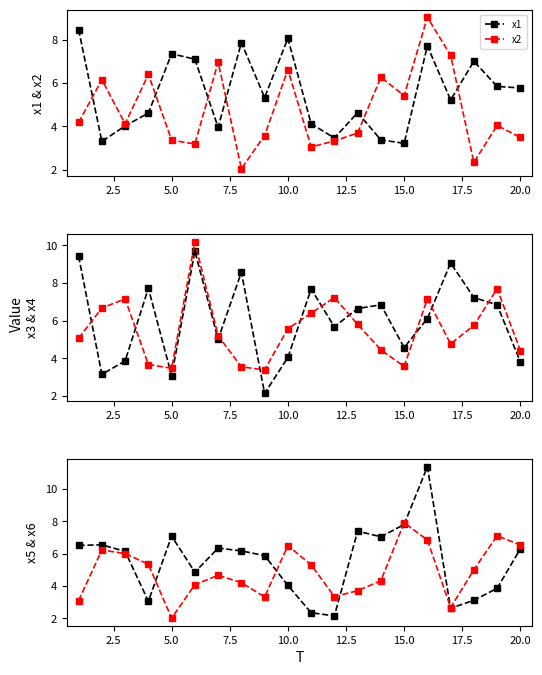

Which series ends up on top after the final intersection of x4 and x5?

x5